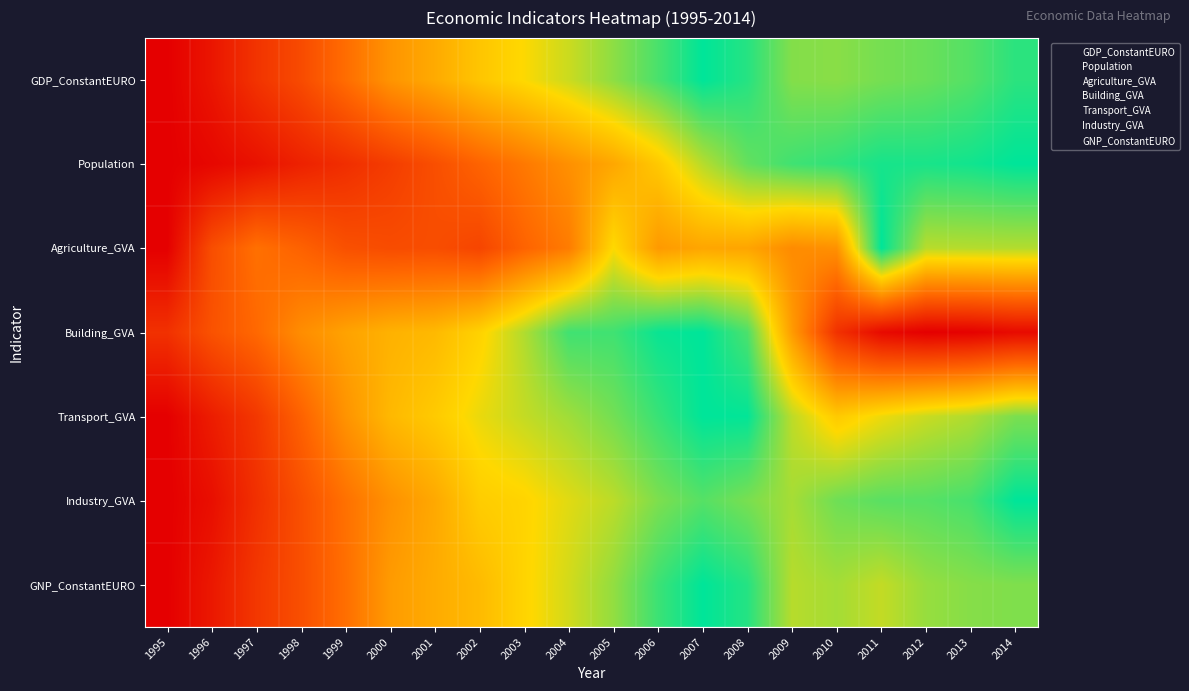

Which series has the largest total across all categories?

GNP_ConstantEURO